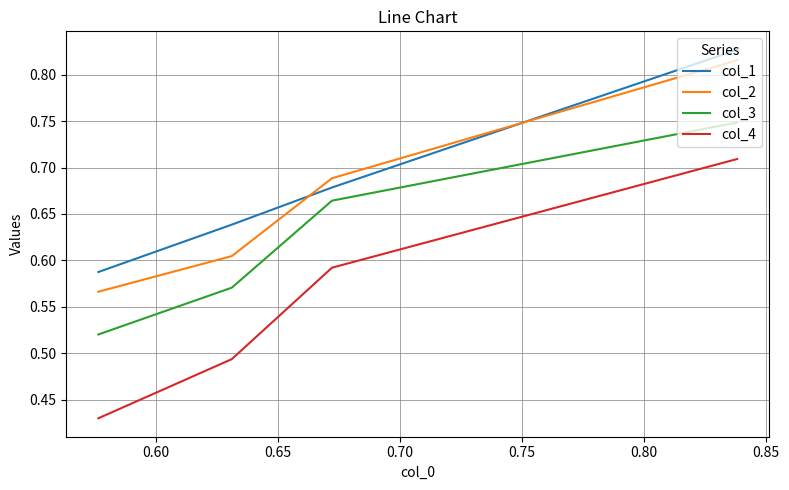

What is the maximum value shown in the chart?

0.8